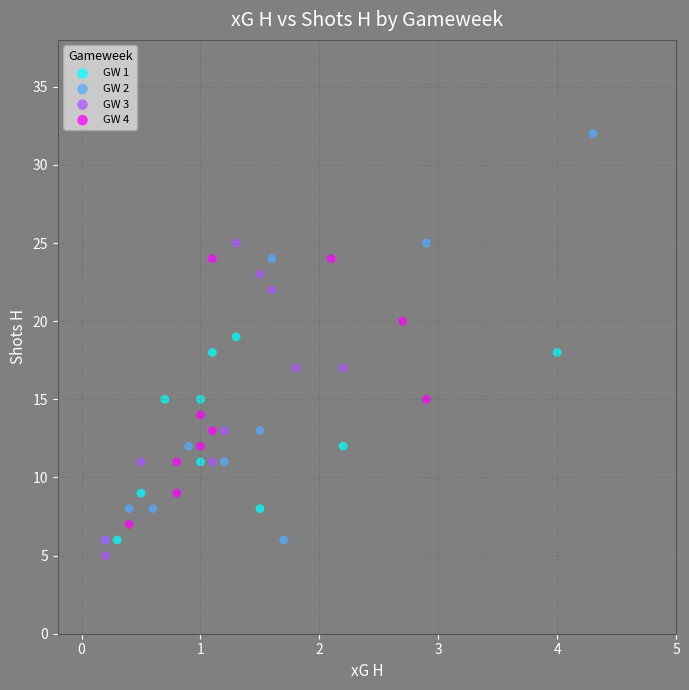

Which series has the largest Y range (max minus min)?

GW 2